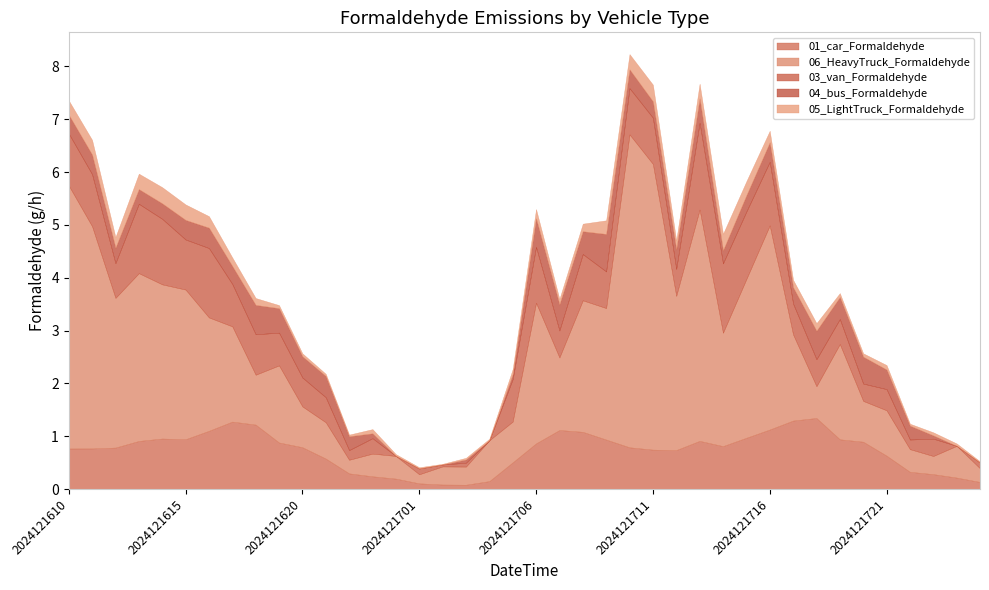

Rank the categories by 06_HeavyTruck_Formaldehyde value from highest to lowest.

2024121710, 2024121711, 2024121610, 2024121713, 2024121611, 2024121716, 2024121613, 2024121715, 2024121614, 2024121712, 2024121612, 2024121615, 2024121706, 2024121708, 2024121709, 2024121616, 2024121714, 2024121617, 2024121719, 2024121717, 2024121619, 2024121707, 2024121618, 2024121721, 2024121620, 2024121704, 2024121705, 2024121720, 2024121621, 2024121718, 2024121800, 2024121623, 2024121700, 2024121722, 2024121702, 2024121703, 2024121723, 2024121622, 2024121801, 2024121701